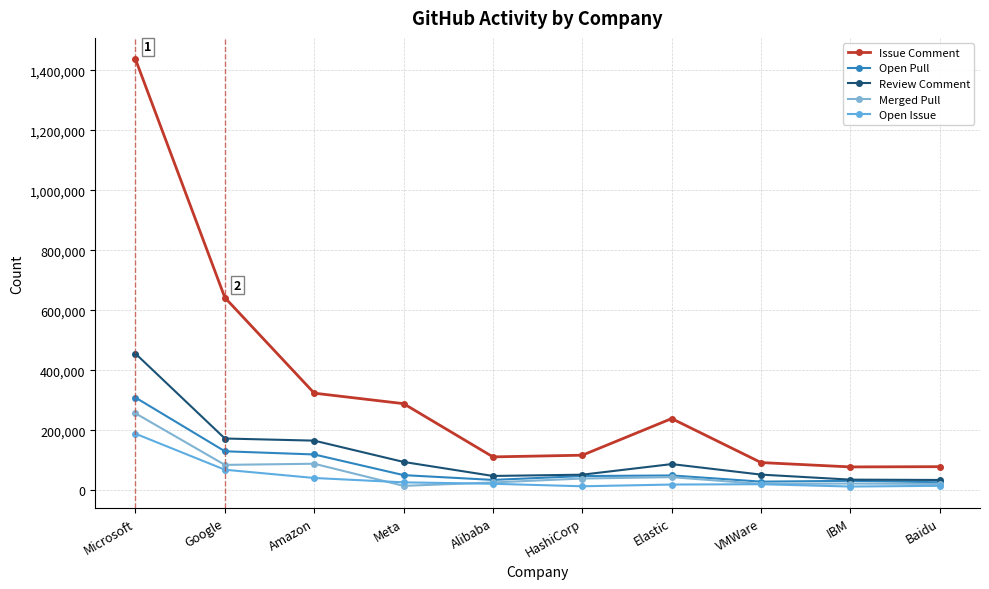

What is the label of the 9th point from the right?

Google